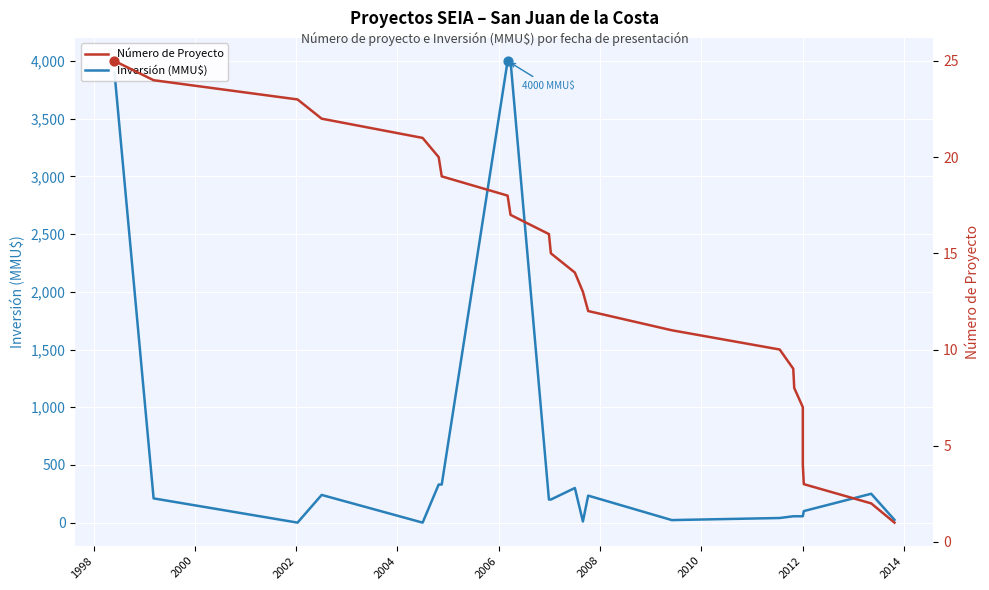

Which series reaches the minimum Y coordinate?

Inversión (MMU$)